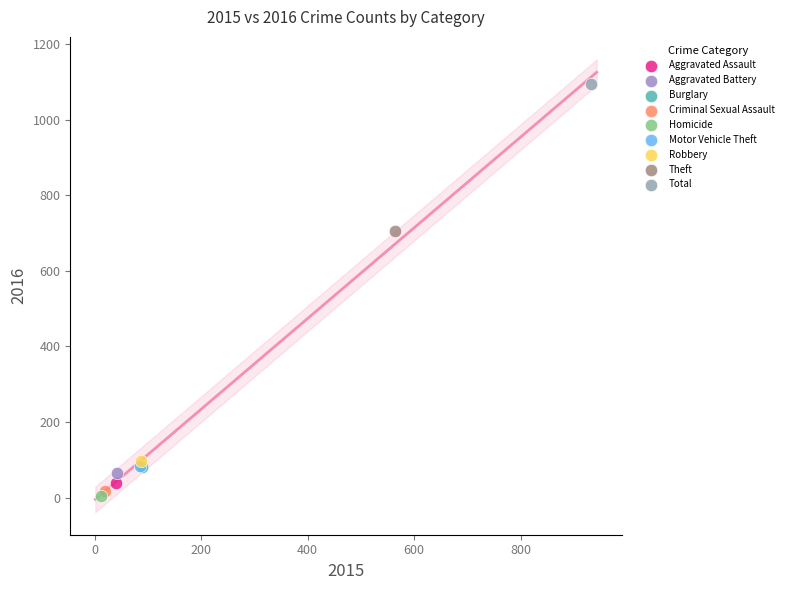

What are all the series names shown in the legend?

Aggravated Assault, Aggravated Battery, Burglary, Criminal Sexual Assault, Homicide, Motor Vehicle Theft, Robbery, Theft, Total